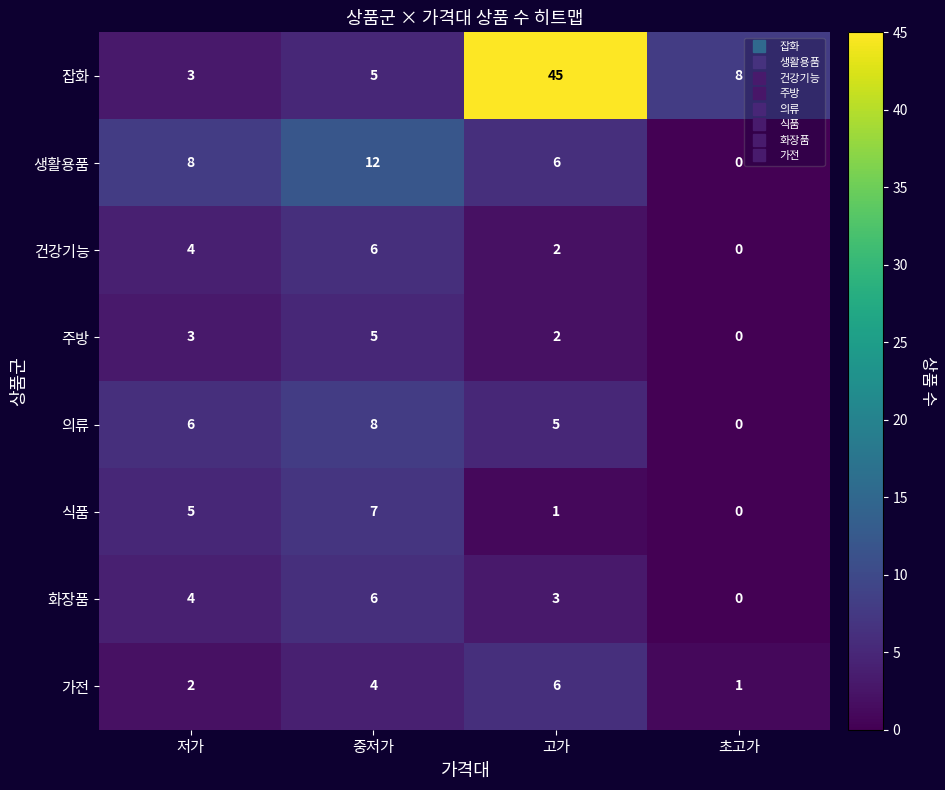

The value of 주방 at 저가 is 4. True or false?

False